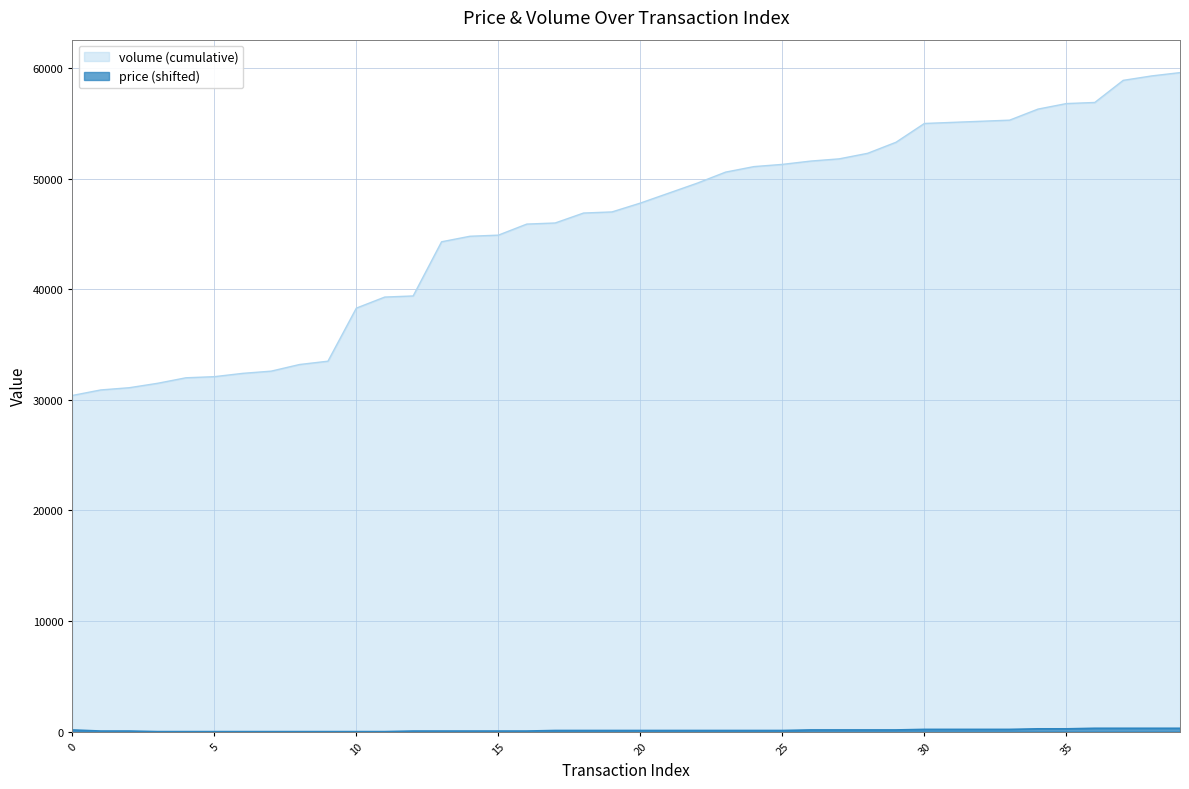

Reading right to left, what are all the values shown in this chart?

39=300	38=300	37=300	36=300	35=250	34=250	33=200	32=200	31=200	30=200	29=150	28=150	27=150	26=150	25=100	24=100	23=100	22=100	21=100	20=100	19=100	18=100	17=100	16=50	15=50	14=50	13=50	12=50	11=0	10=0	9=0	8=0	7=0	6=0	5=0	4=0	3=0	2=50	1=50	0=150